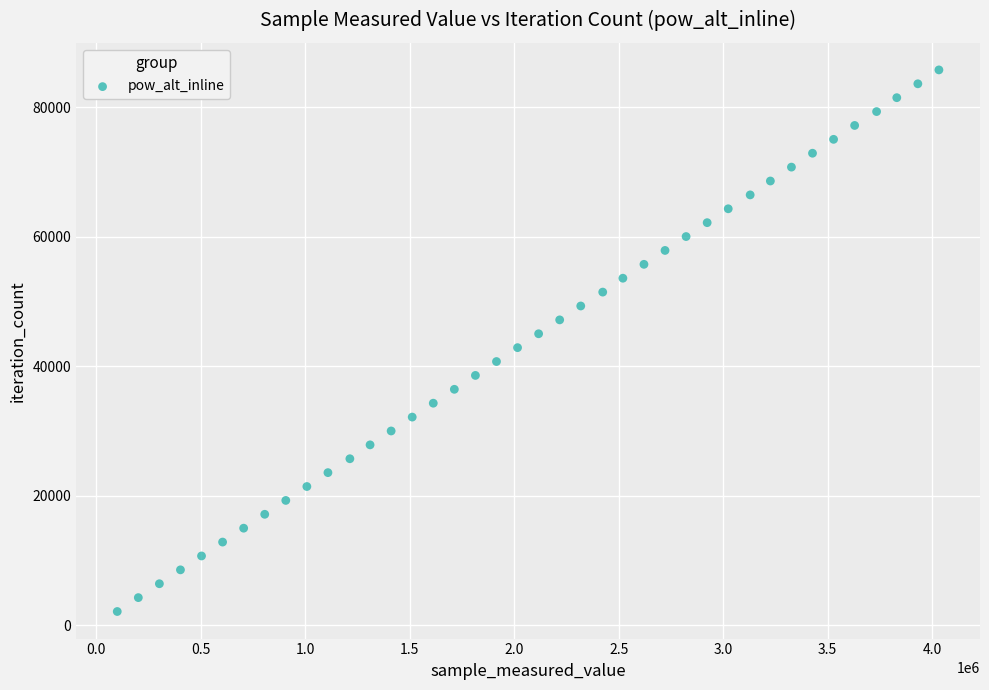

What is the range of Y values (max minus min)?

83616